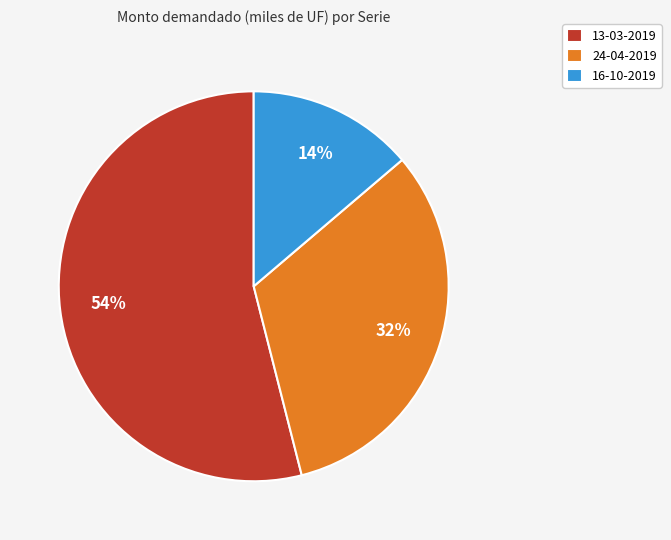

To the nearest percent, what is the average slice percentage?

33%